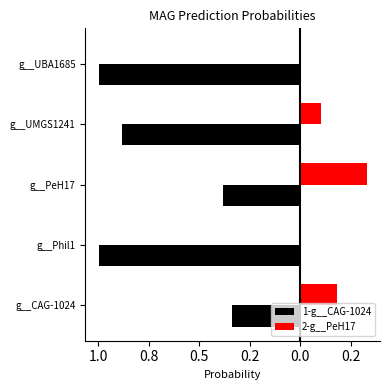

Reading right to left, what are all the values shown in this chart?

1-g__CAG-1024: -1.0	-0.9	-0.4	-1.0	-0.3
2-g__PeH17: 0.0	0.1	0.3	0.0	0.2